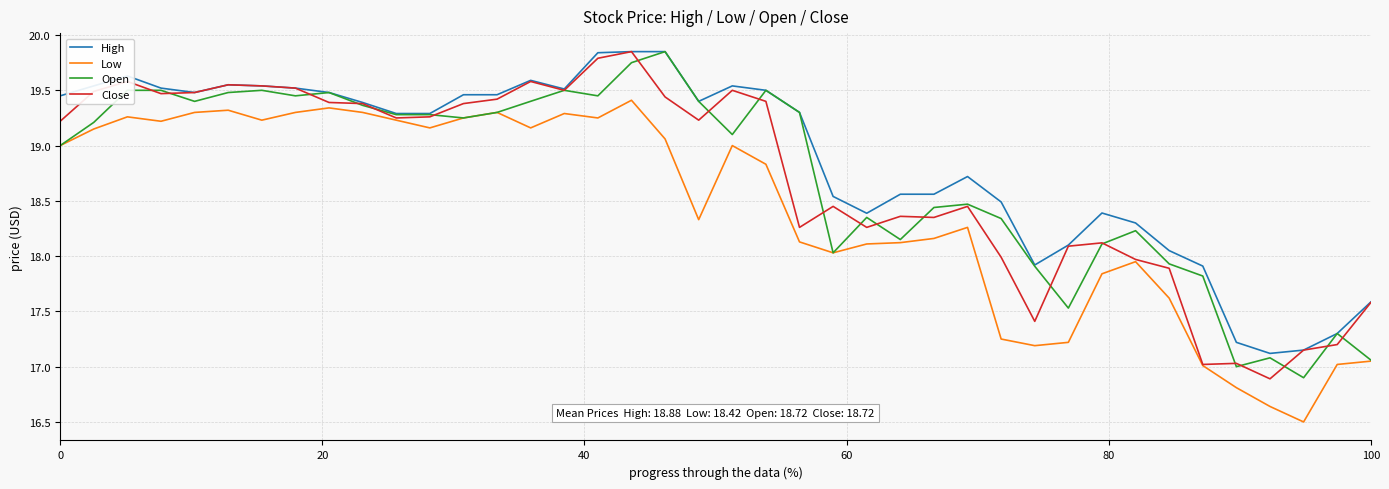

What is the minimum value shown in the chart?

16.5